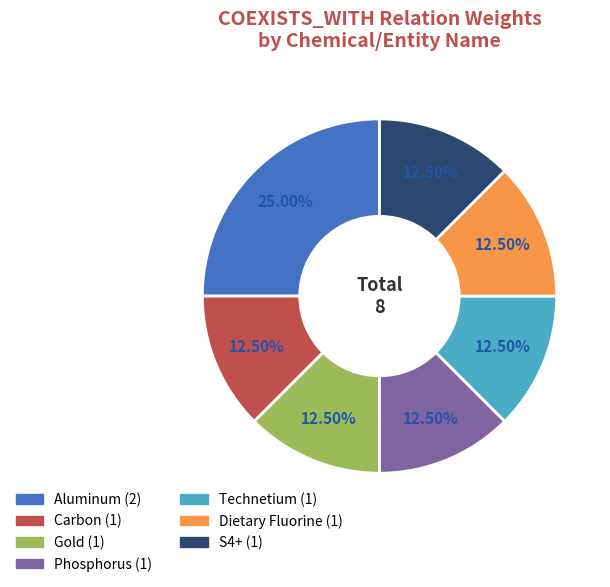

How many slices are in this pie chart?

7